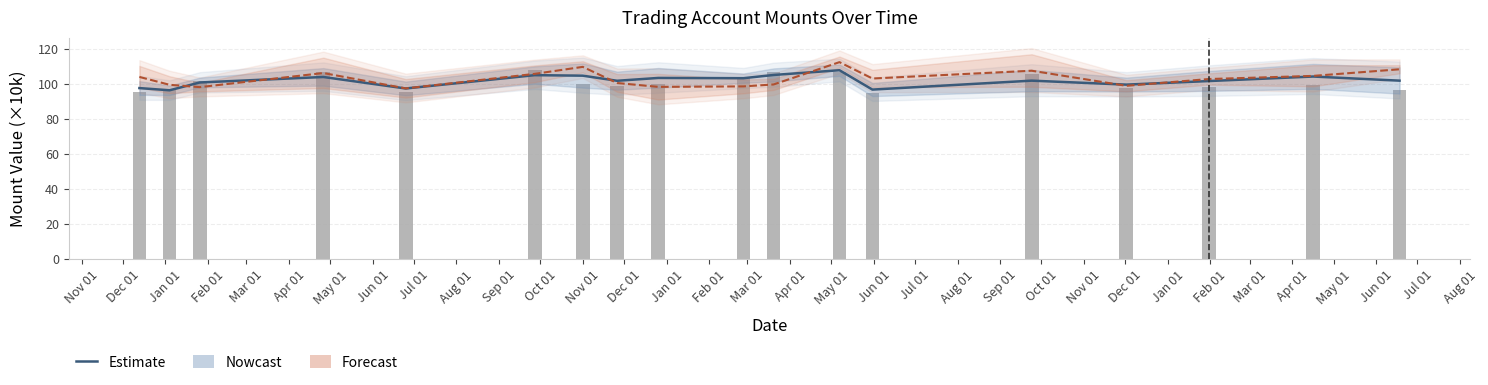

At how many categories does at least one series exceed 109?

2